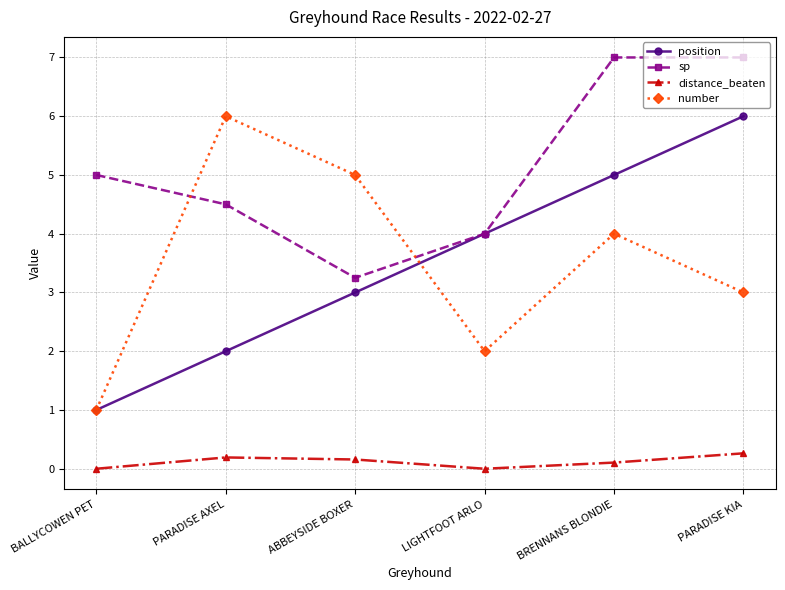

Count the number of categories in the chart.

6